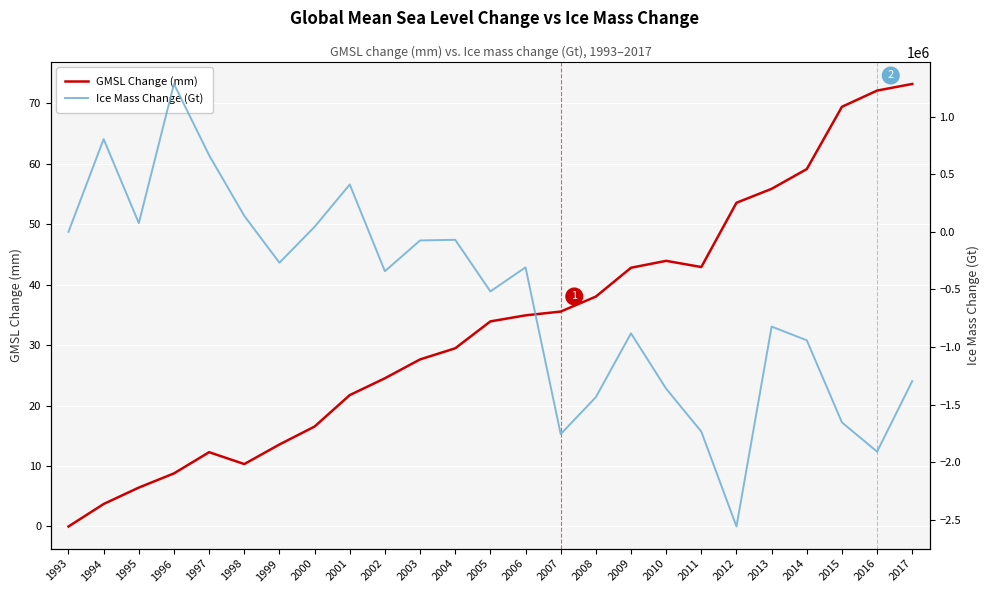

Which series has the largest total across all categories?

GMSL Change (mm)